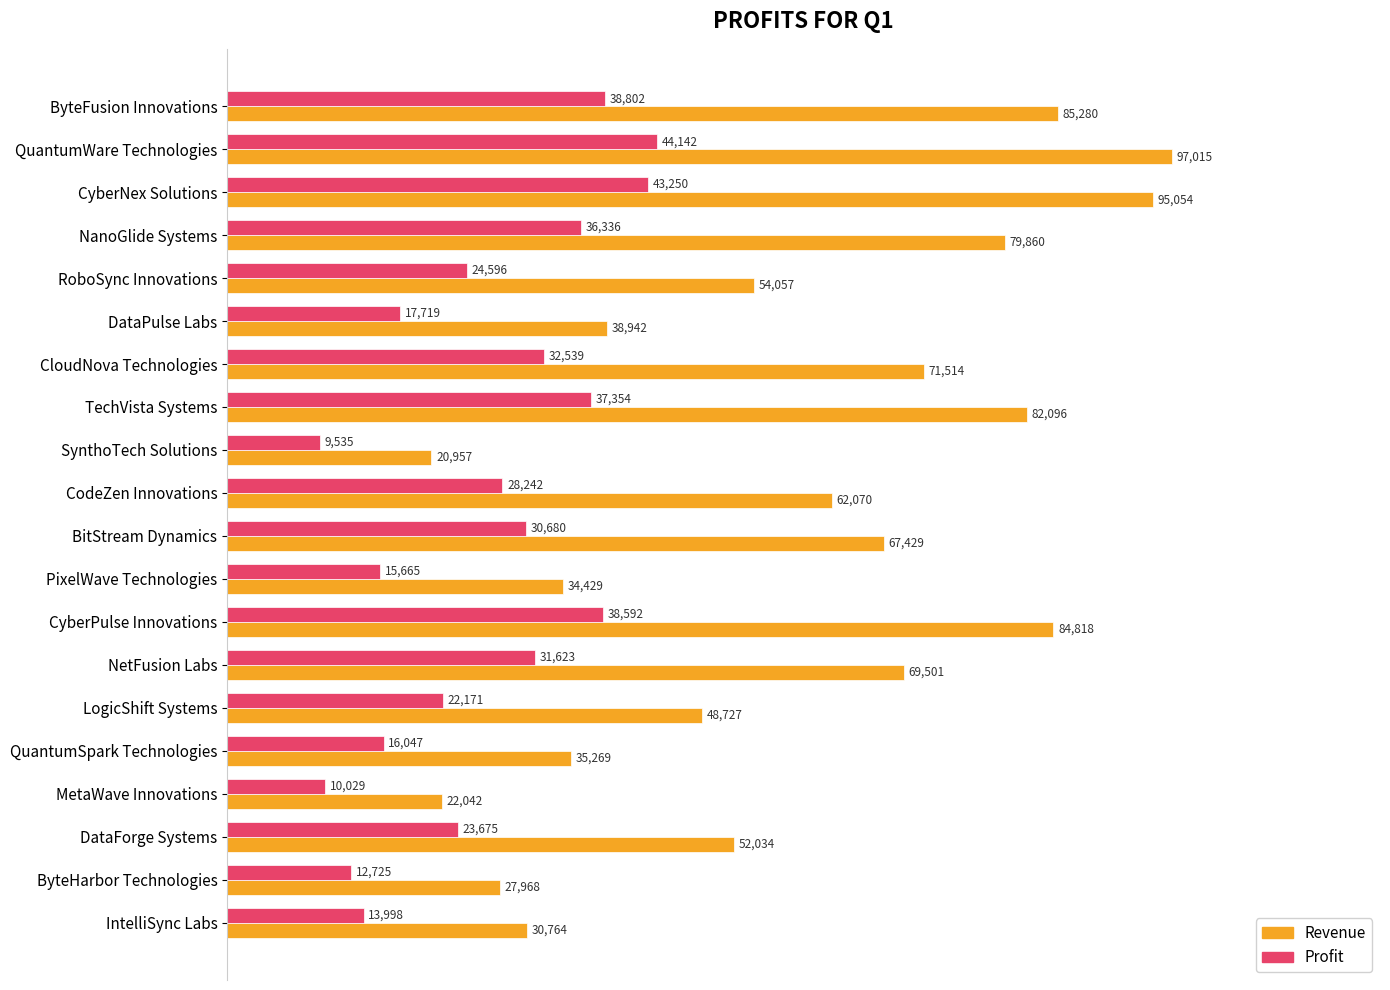

What are all the series names shown in the legend?

Revenue, Profit